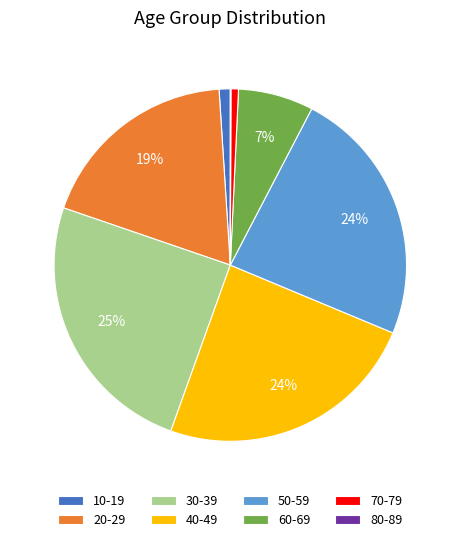

What percentage is the 30-39 slice, to the nearest percent?

25%